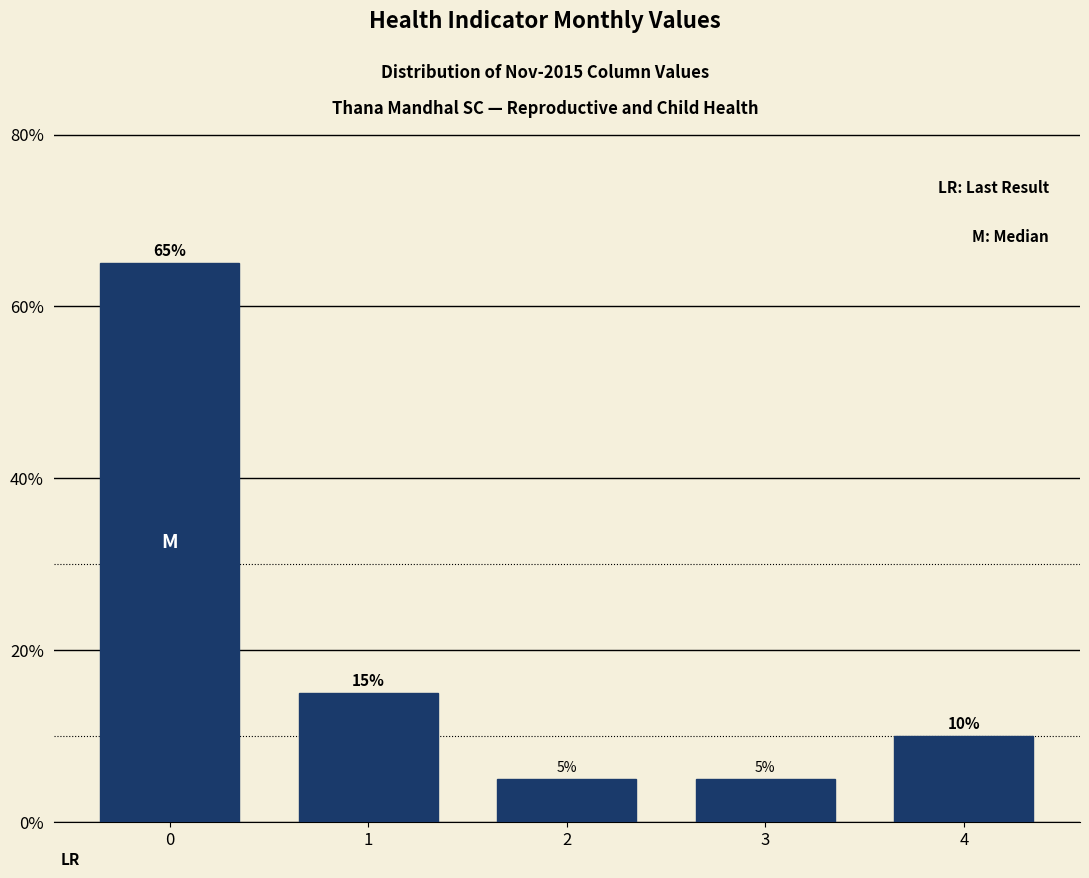

Reading left to right, list every bar in this chart as the range it spans on the x-axis followed by its height.

-0.5 to 0.5: 65
0.5 to 1.5: 15
1.5 to 2.5: 5
2.5 to 3.5: 5
3.5 to 4.5: 10